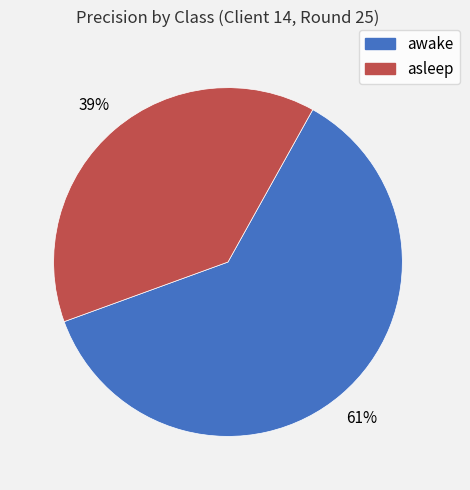

To the nearest percent, what is the average slice percentage?

50%